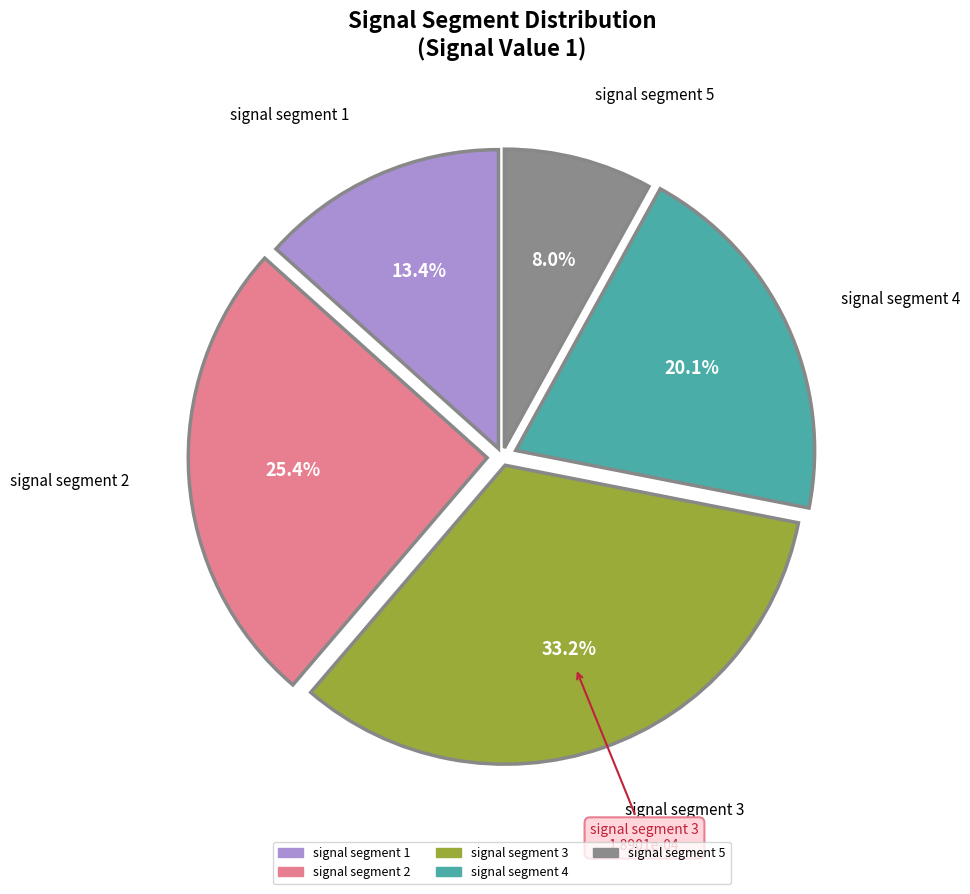

How many slices are in this pie chart?

5